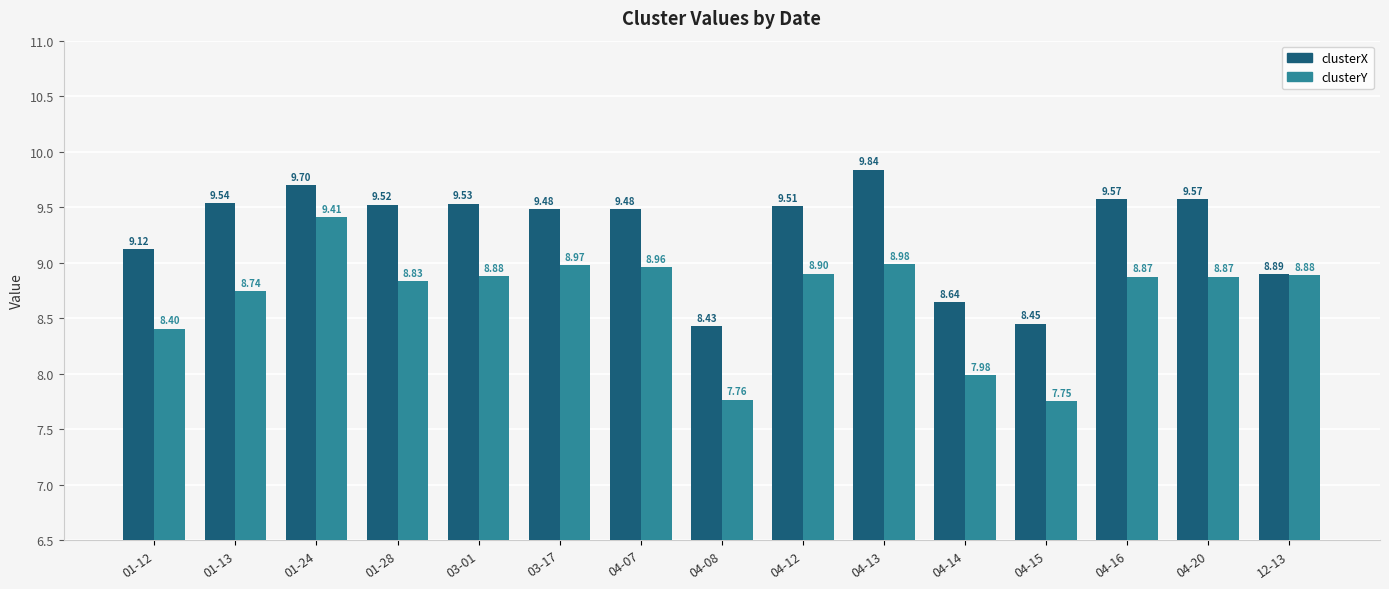

The value of clusterY at 12-13 is 15.1. True or false?

False